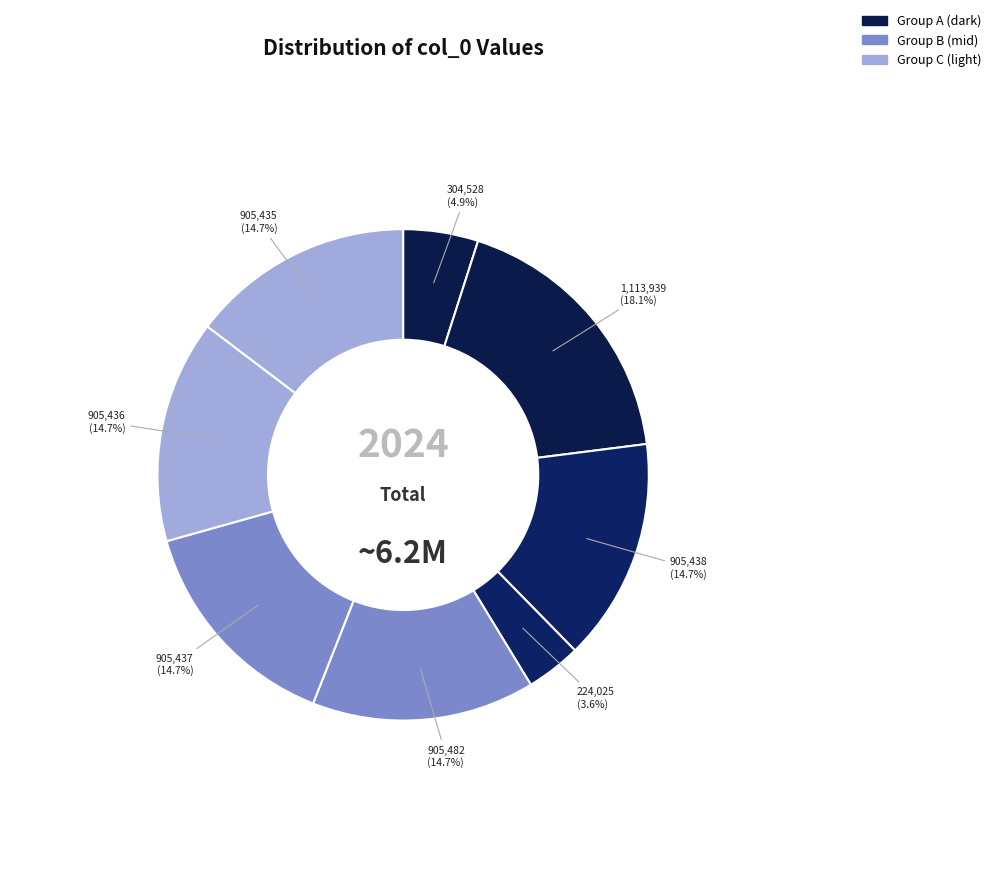

How many slices are in this pie chart?

8